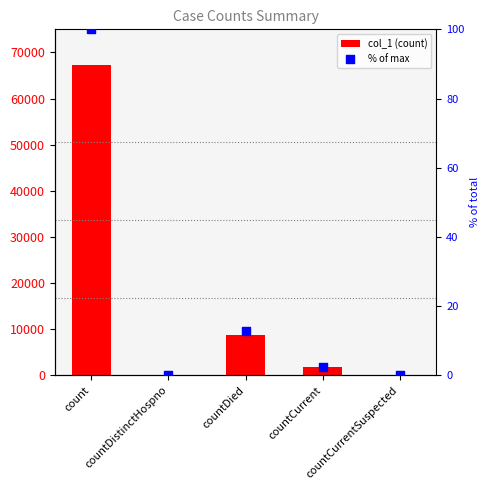

Which series has the widest spread of Y values?

col_1